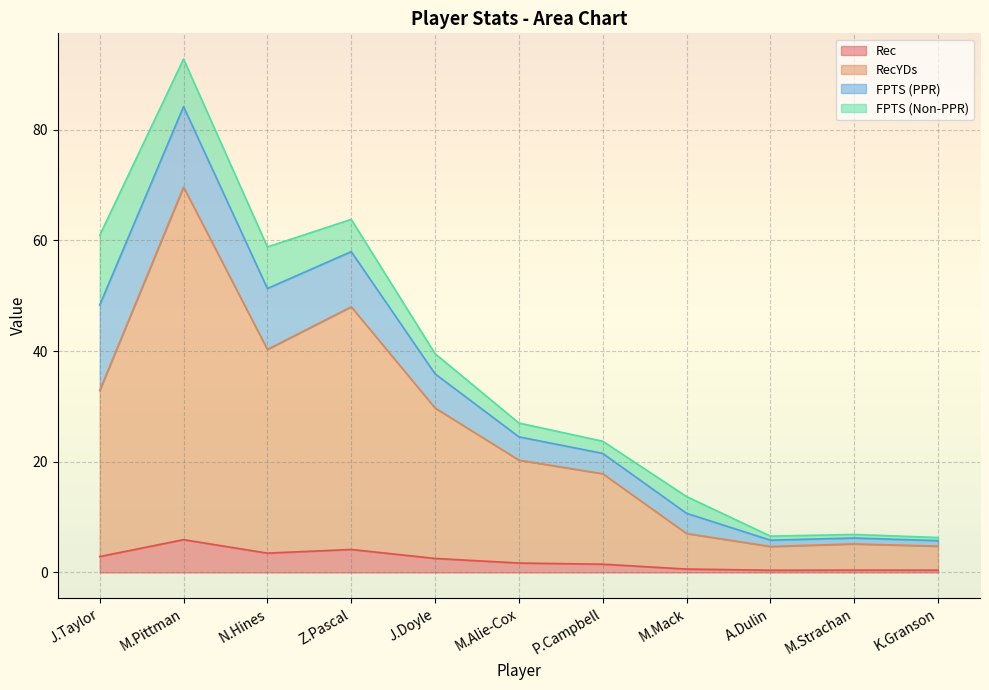

At which category does Rec reach its first local peak?

M.Pittman